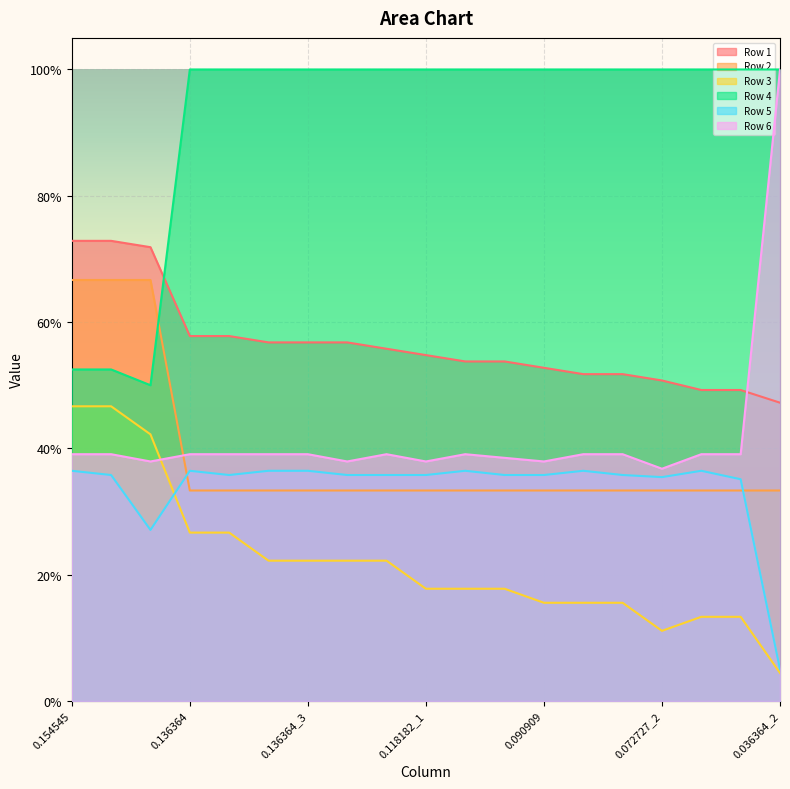

What are all the series names shown in the legend?

Row 1, Row 2, Row 3, Row 4, Row 5, Row 6